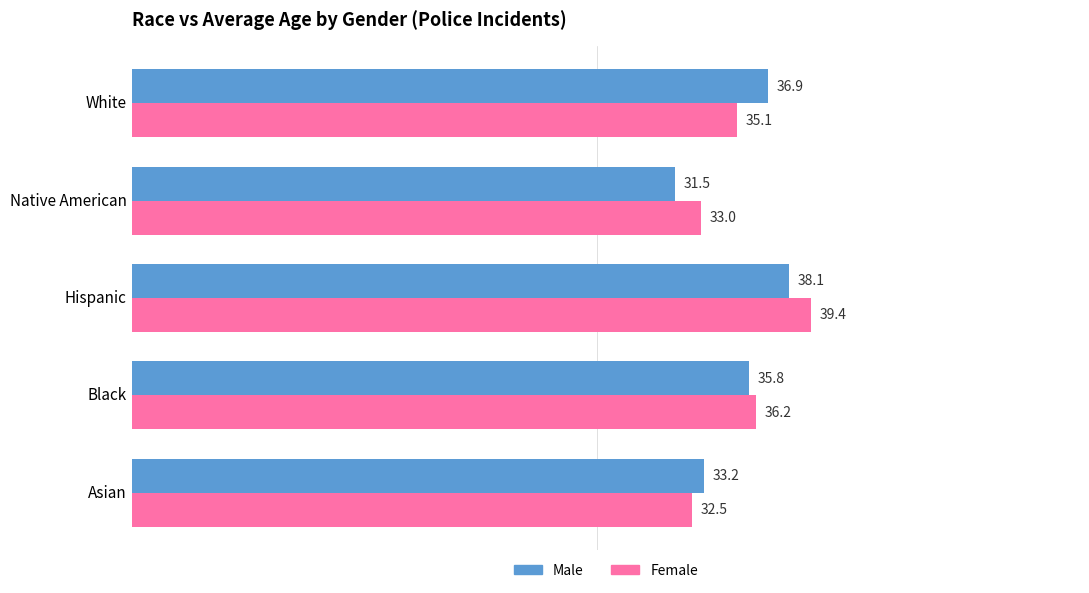

Where is Male nearest to the value 34?

Asian